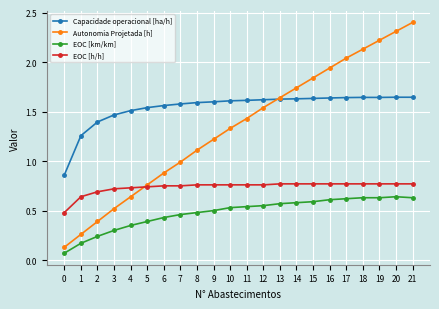

What is the spread (max minus min) of values at 10?

1.1